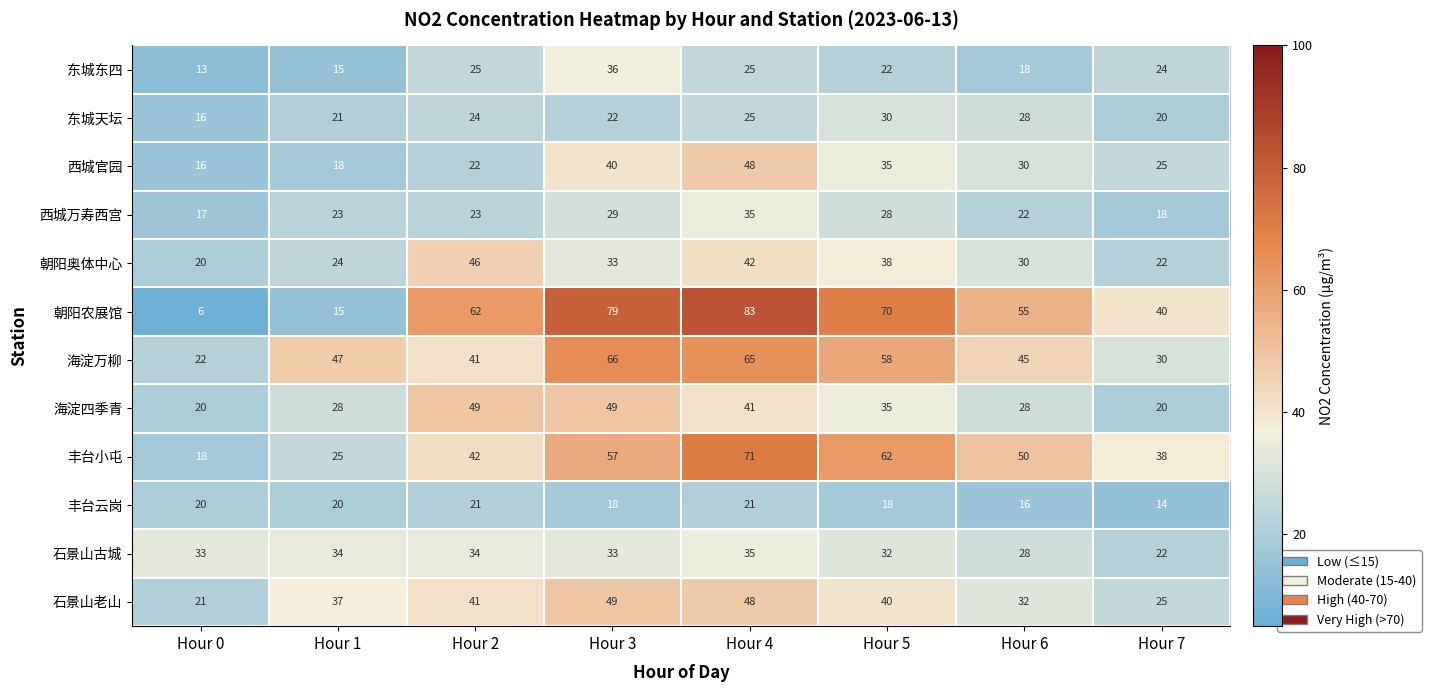

What is the difference between the second highest and minimum values in the 朝阳农展馆 series?

73